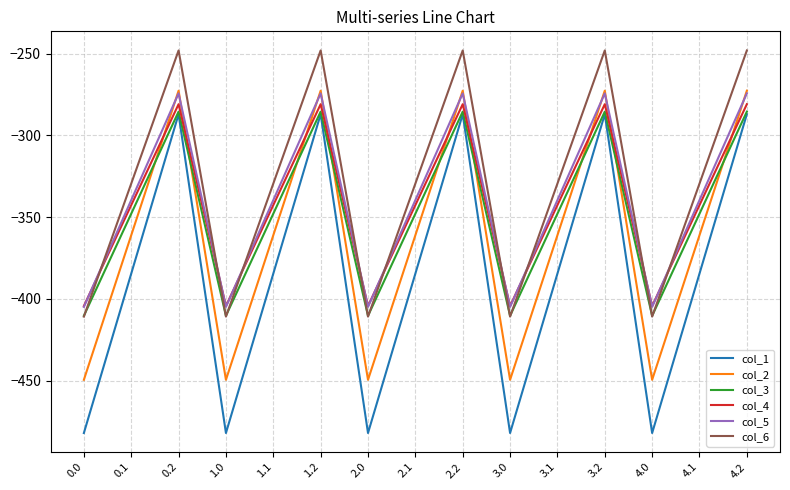

What is the total value across all series at 2.2?

-1648.9